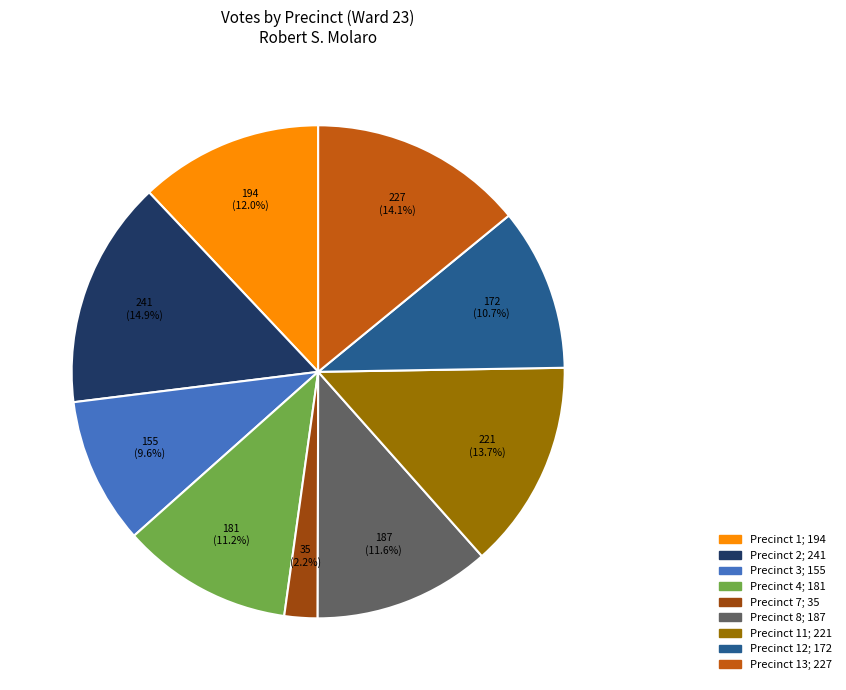

Is there a majority slice in this chart?

No